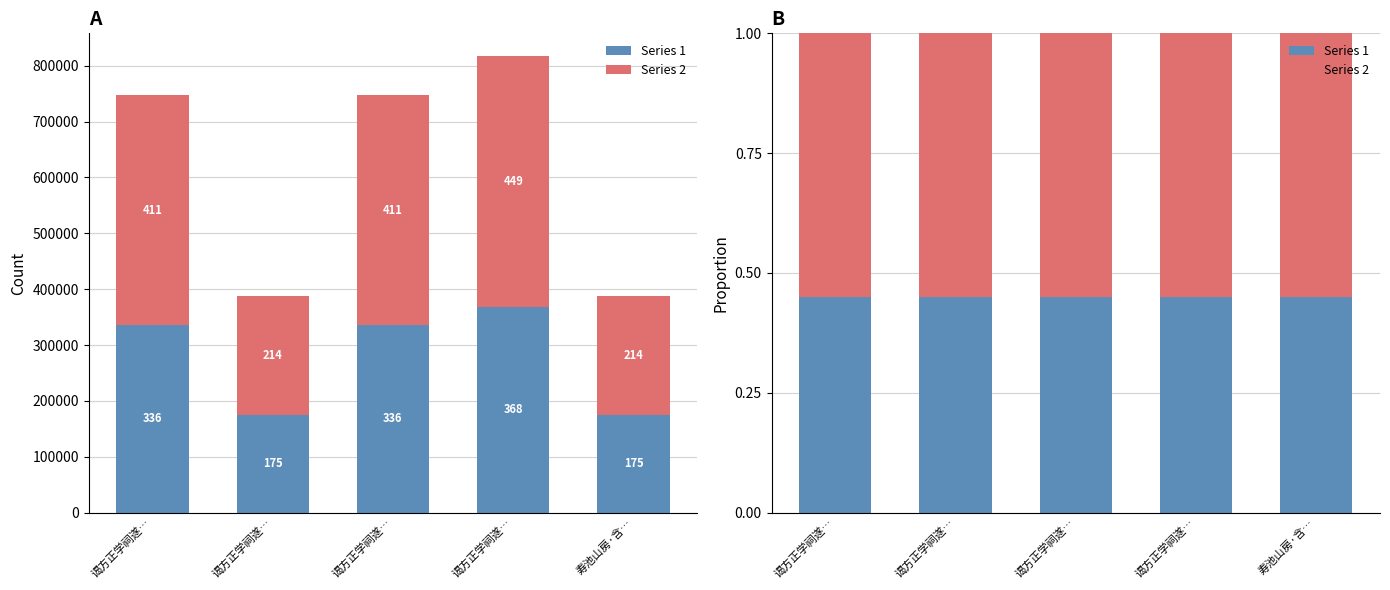

Rank the series by their average value, from lowest to highest.

Series 1, Series 2